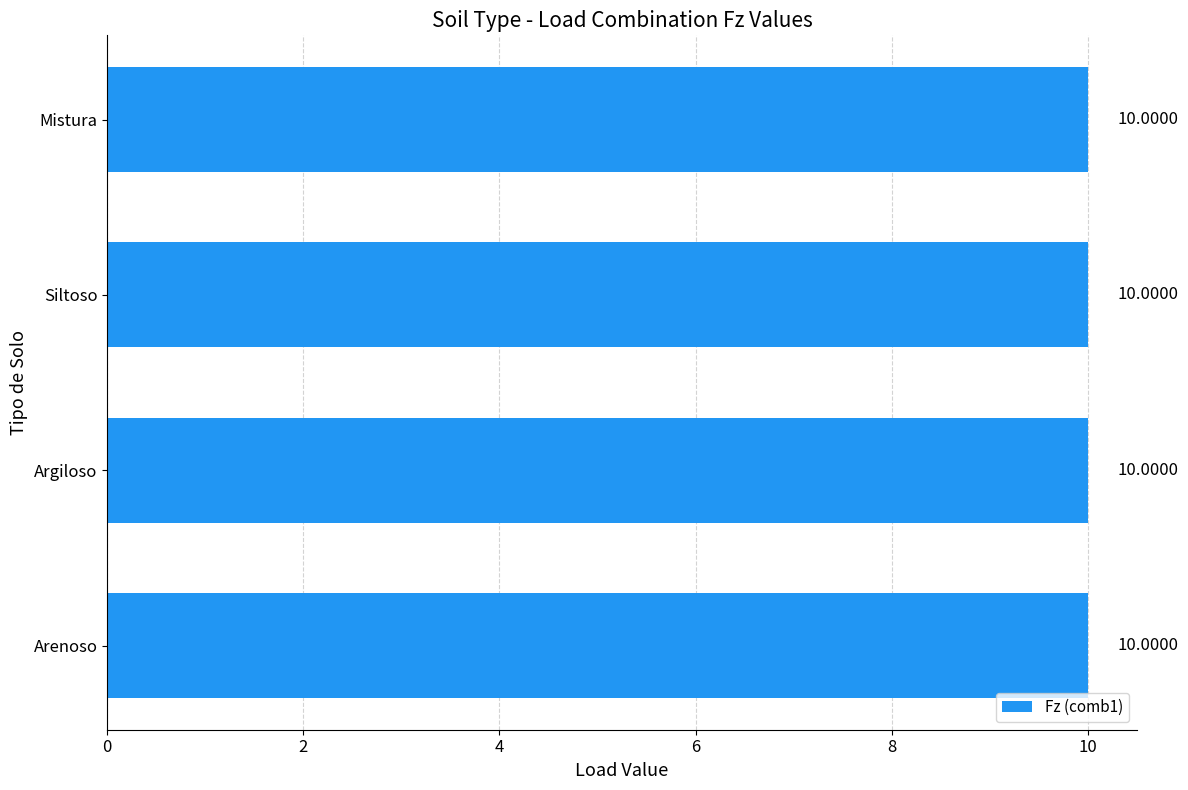

Which series has the widest spread of values?

Fz (comb1)